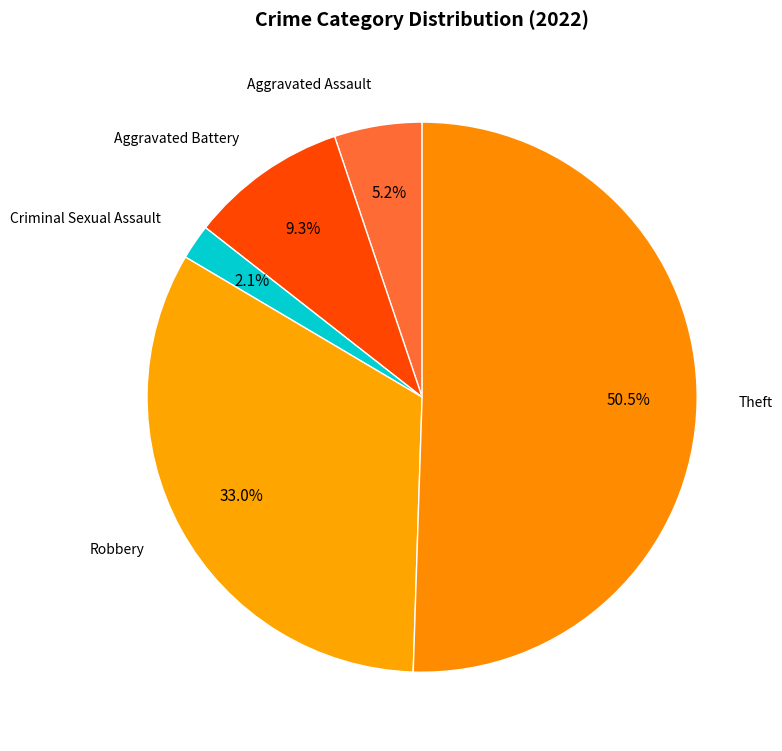

Is it true that Theft is 62% of the pie?

False